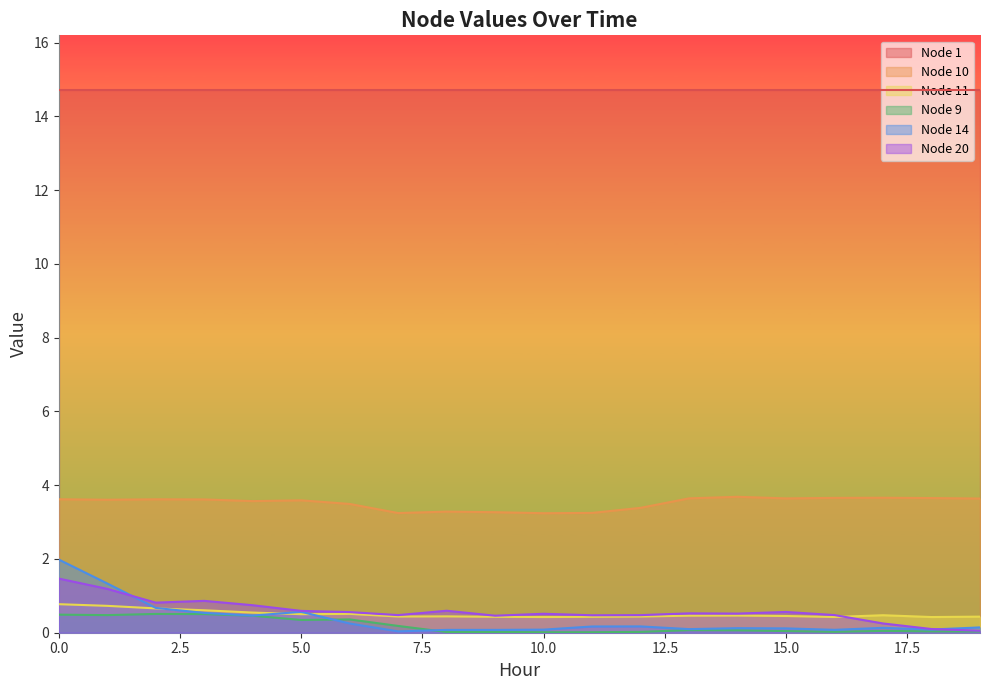

True or false: Node 10 and Node 20 cross at least once.

False